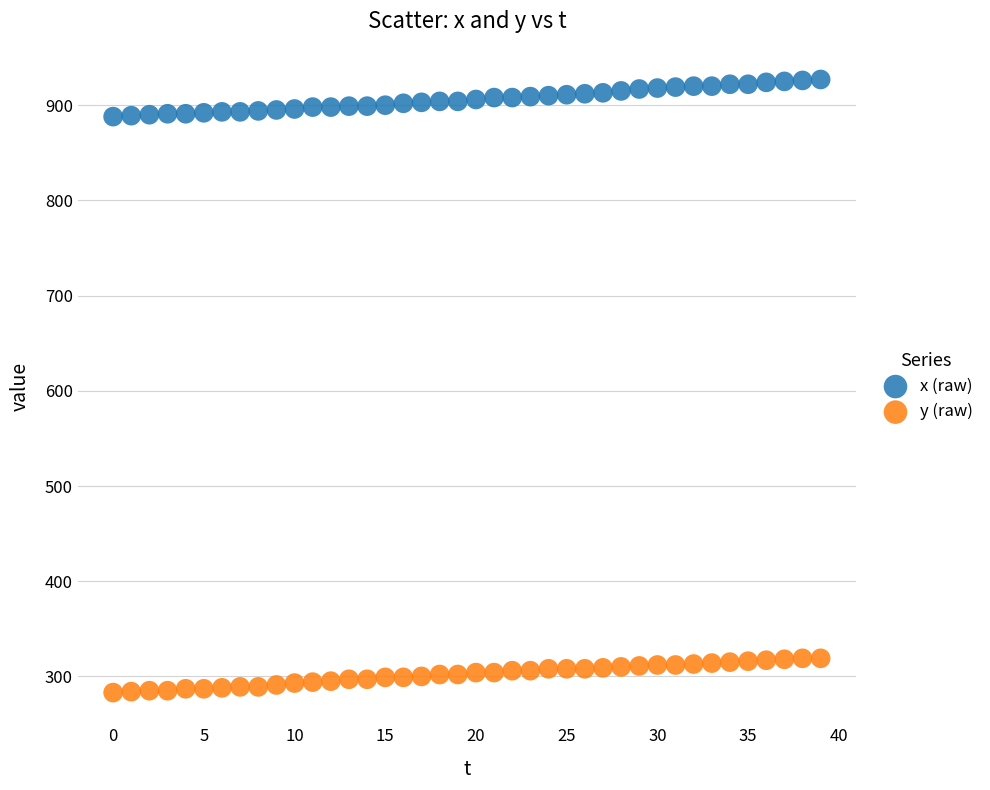

Which series contains the lowest Y value?

y (raw)